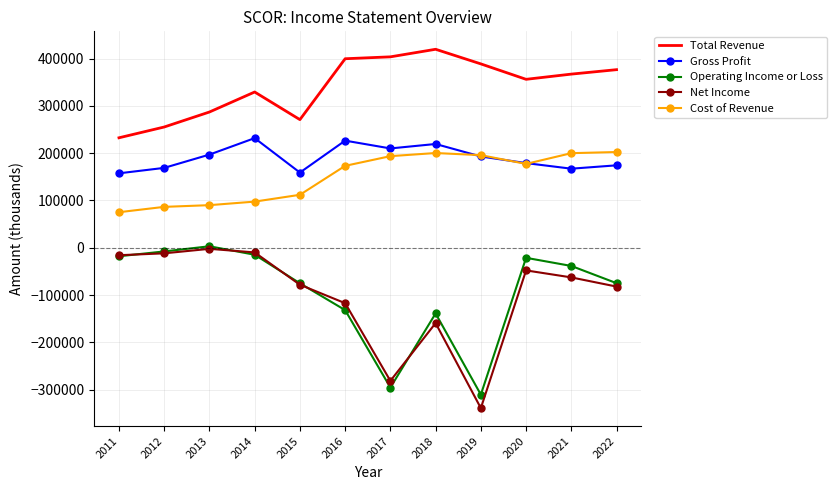

What is the minimum value for Total Revenue?

232400